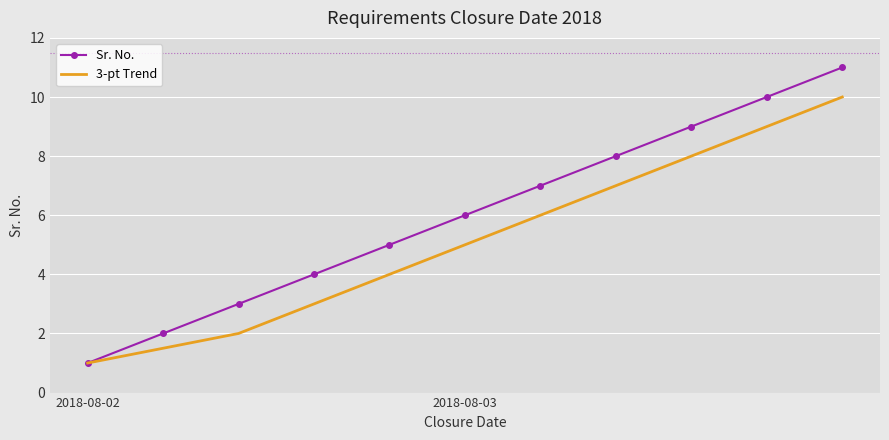

List the series in order of their peak value, highest first.

Sr. No., 3-pt Trend